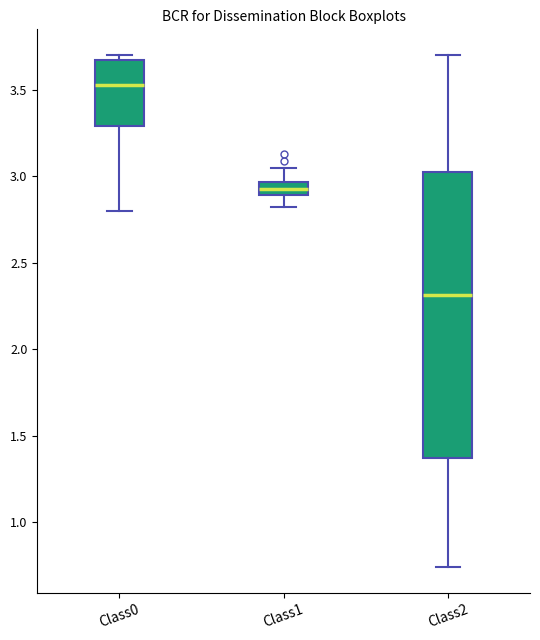

Which box's median line is the lowest?

Class2